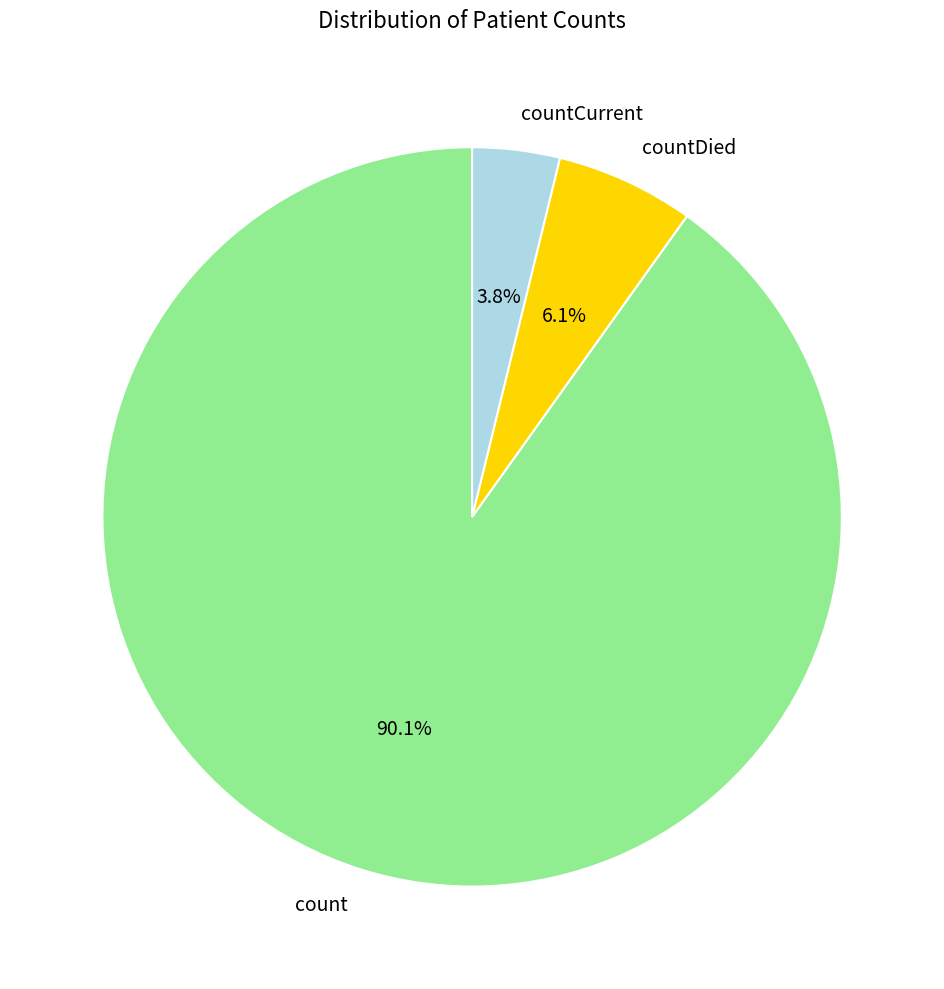

True or false: count accounts for 82% of the total.

False